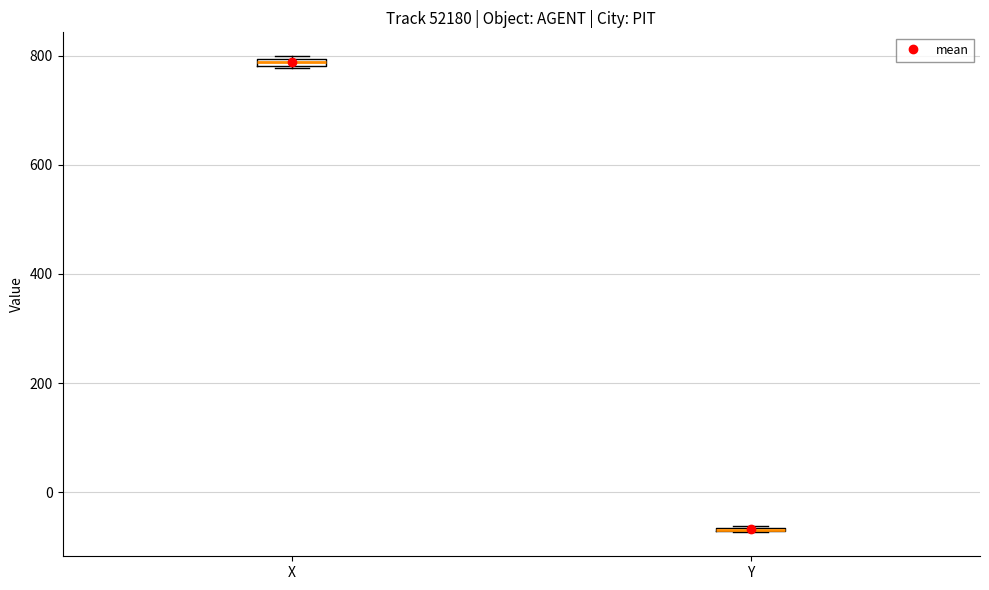

Where is the lower edge of the box for X on the y-axis? The values are not printed on the chart, so give them approximately, as read against the axis.

780